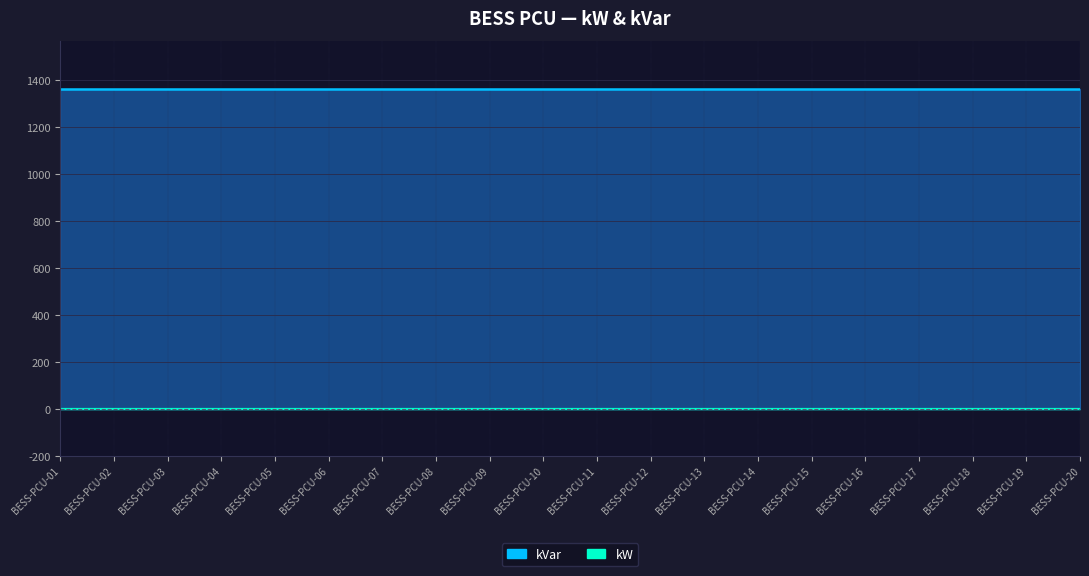

Between BESS-PCU-04 and BESS-PCU-12, which series saw the biggest shift?

kW